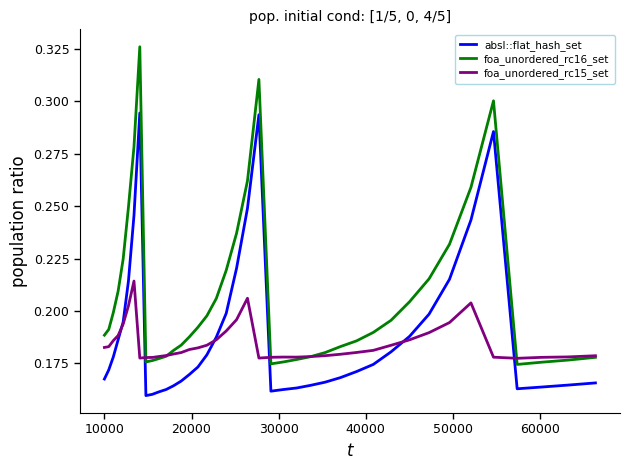

True or false: foa_unordered_rc16_set and absl::flat_hash_set intersect in this chart.

False